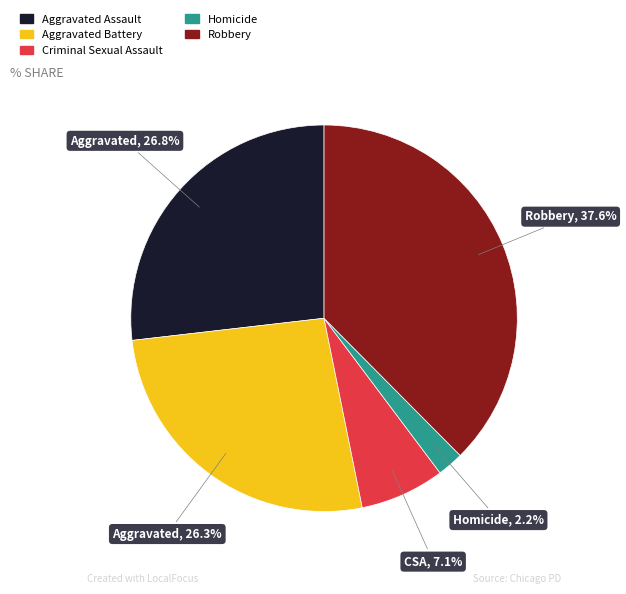

Approximately how many times larger is the value at Robbery compared to Homicide?

17.1